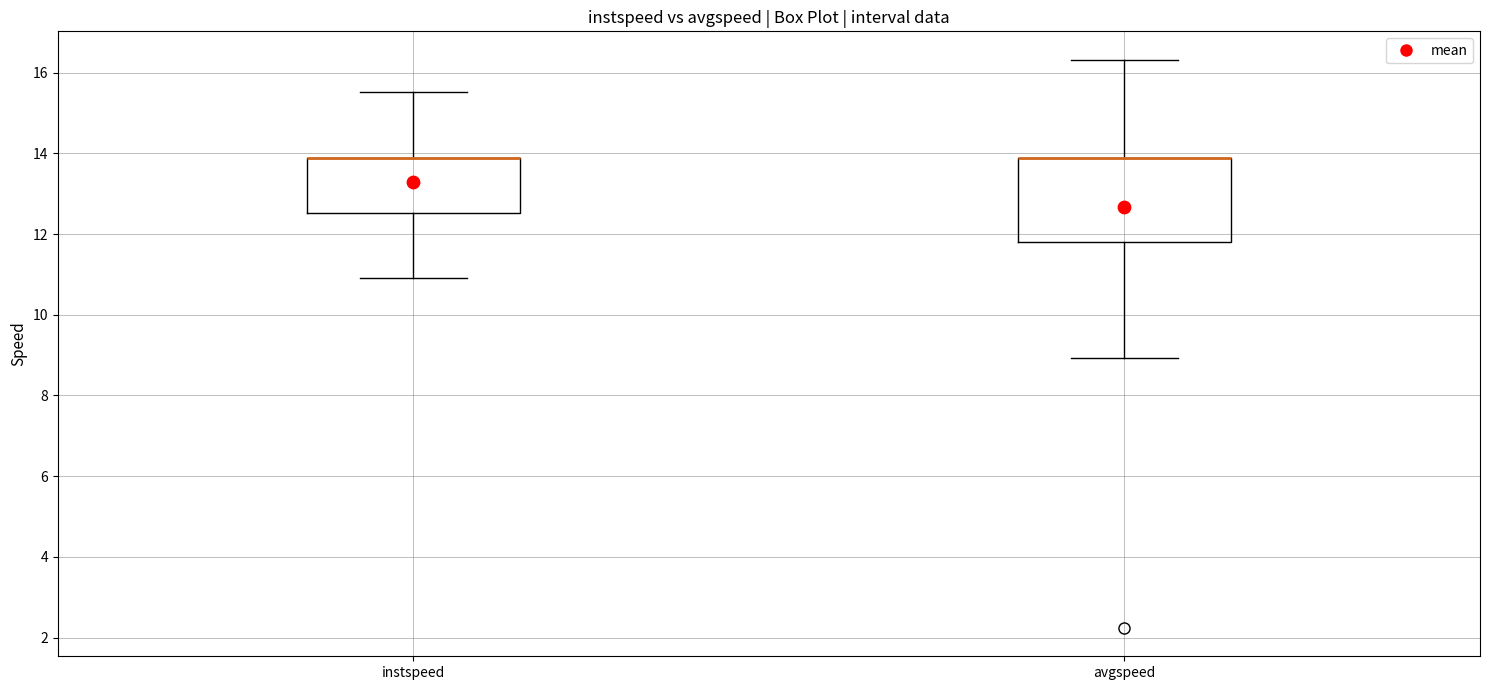

Reading left to right, transcribe this box plot: for each box, give where its median line is, the range the box spans, and where its two whiskers end, as read against the y-axis. The values are not printed on the chart, so give them approximately, as read against the axis.

instspeed: median 13.8 (drawn on the box's upper edge), box 12.6 to 13.8, whiskers 11.0 to 15.6
avgspeed: median 13.8 (drawn on the box's upper edge), box 11.8 to 13.8, whiskers 9.0 to 16.4